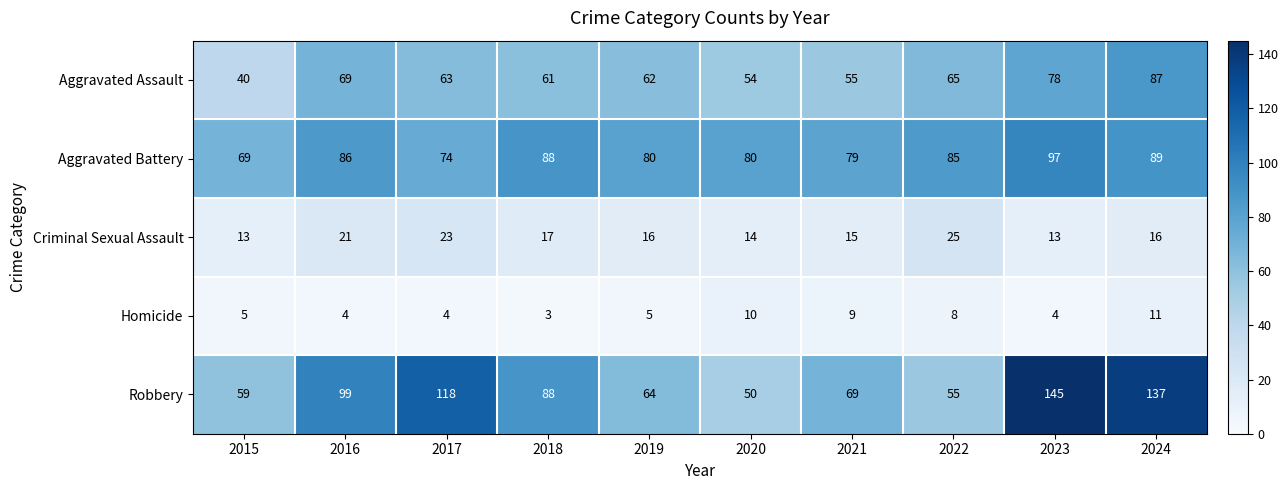

The Aggravated Assault series shows 82 at 2019. True or false?

False